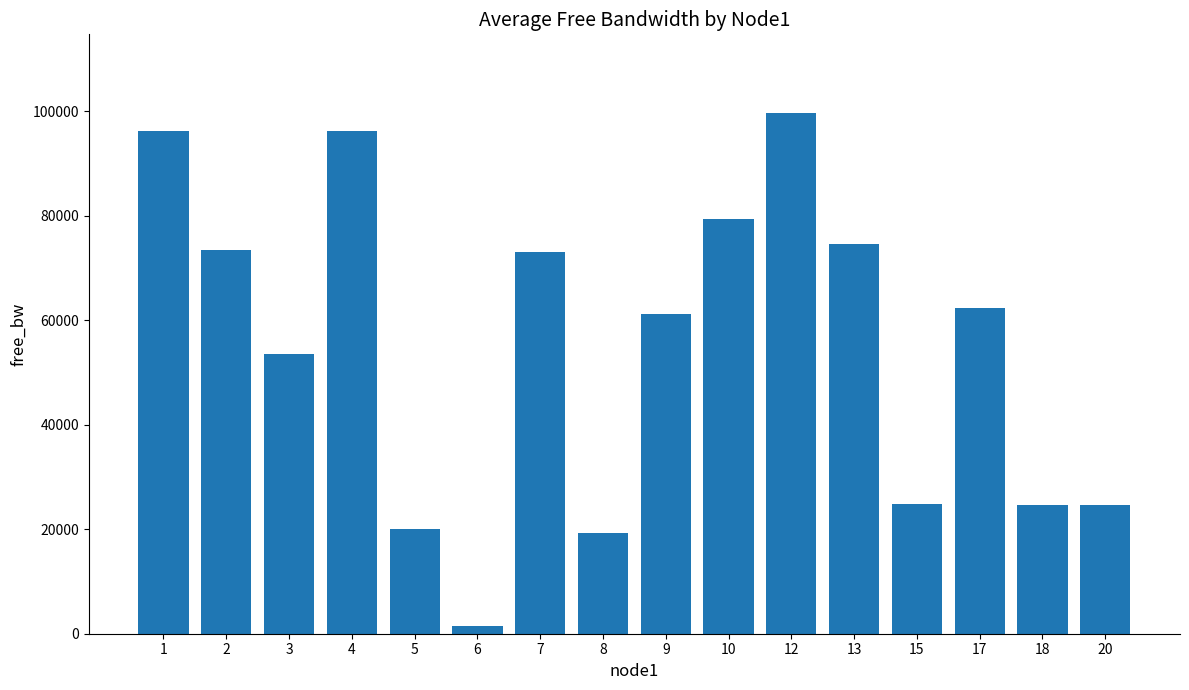

What is the average value?

55289.4